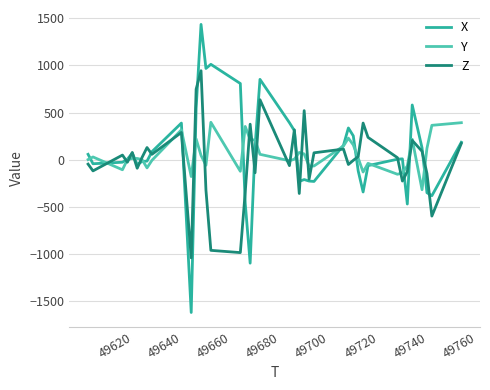

Which series has the widest spread of values?

X